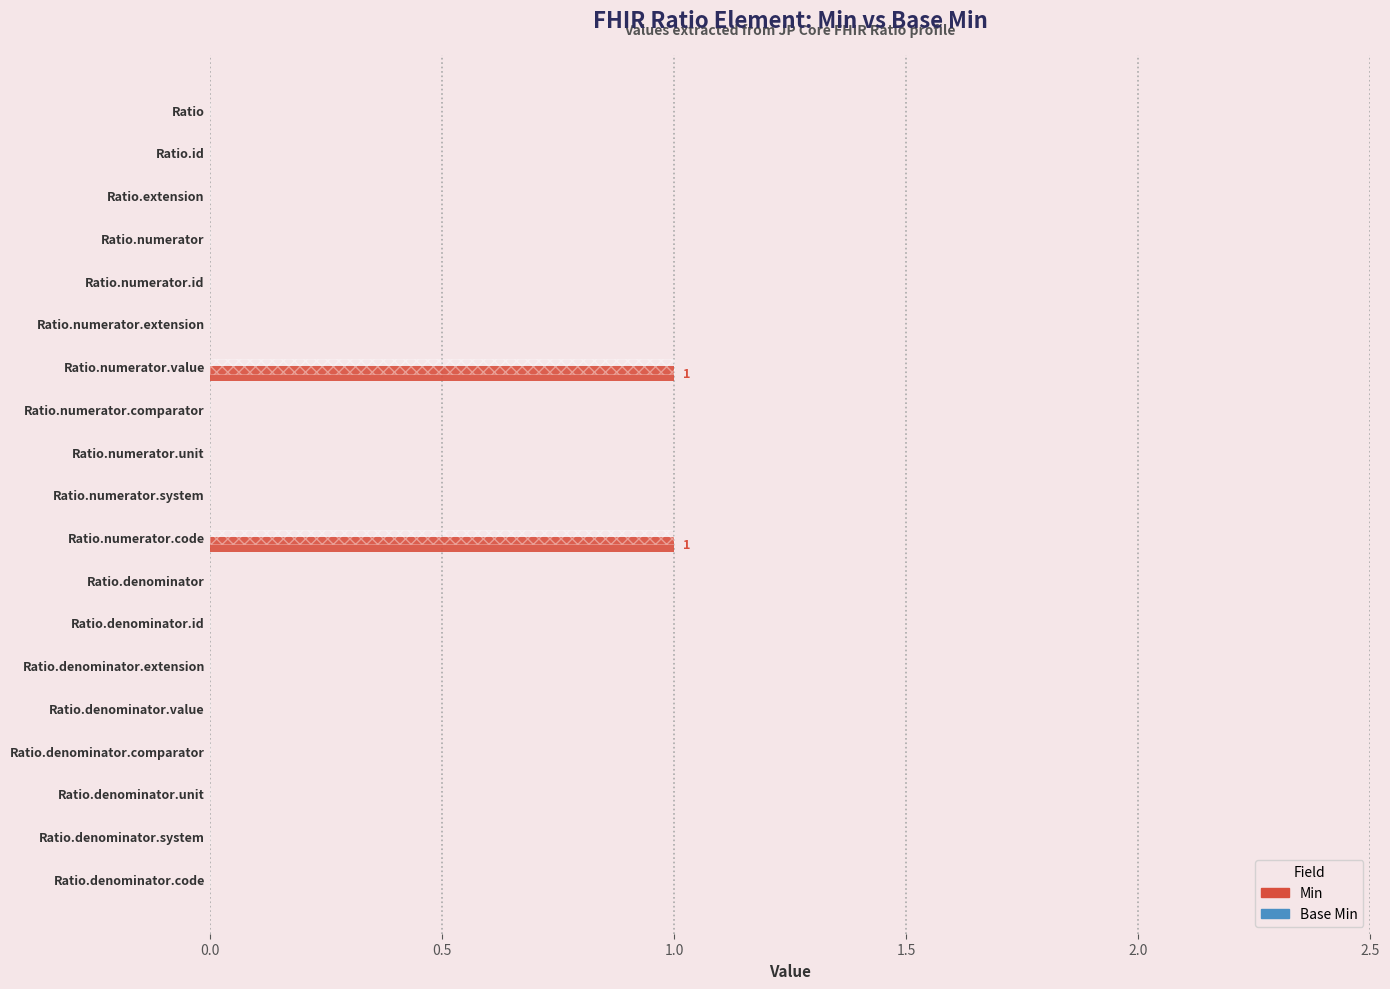

How many bars are there in each group?

2